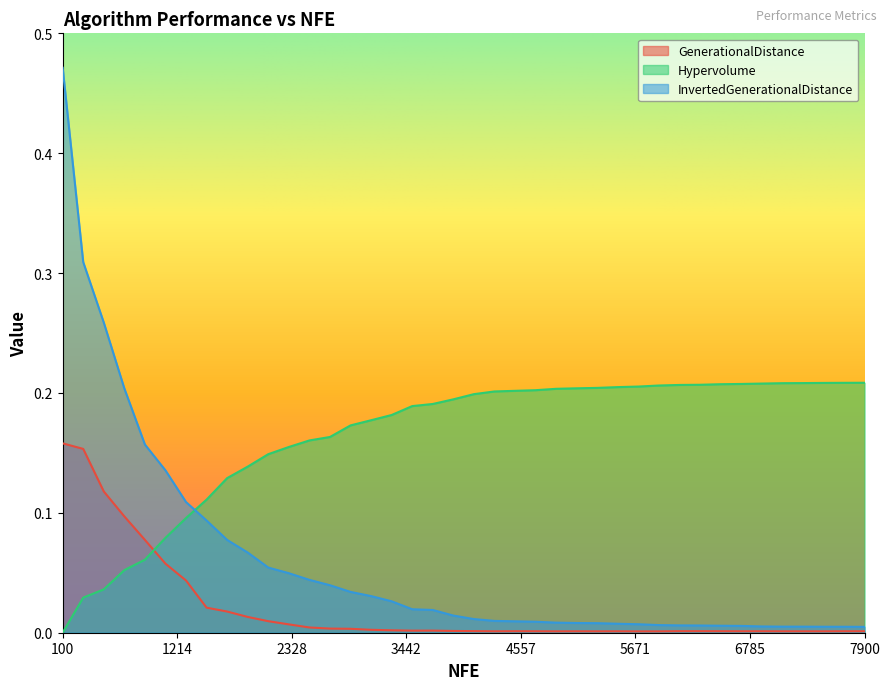

Which series has the largest total across all categories?

Hypervolume